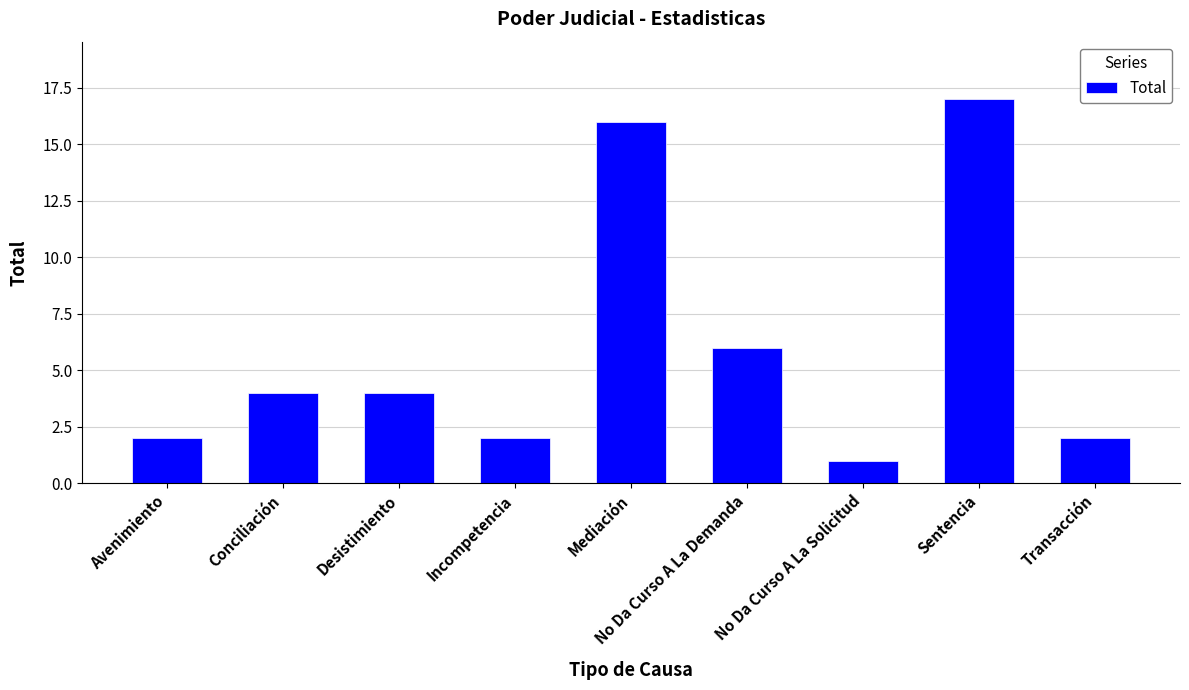

Where is the data nearest to the value 9?

No Da Curso A La Demanda